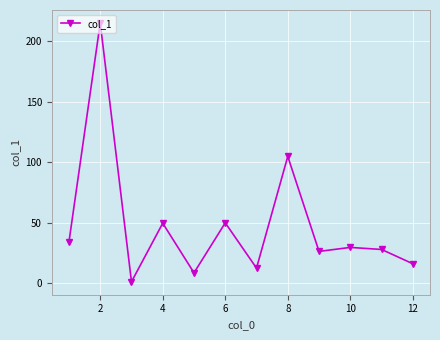

How many interior local peaks (higher than both neighbors) does the data have?

5